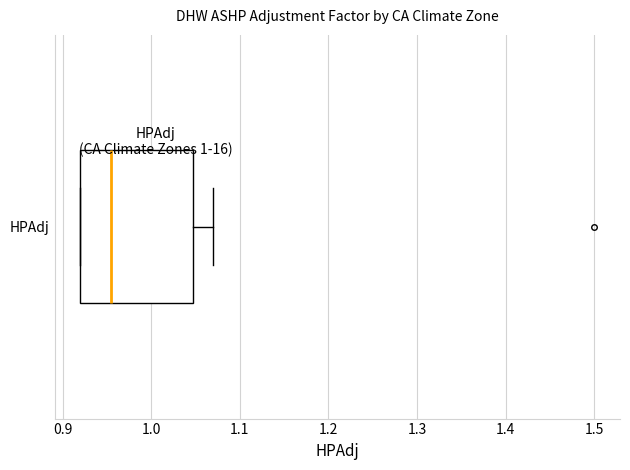

Read this box plot against the x-axis: the position of the median line, the range covered by the box, and the ends of both whiskers. The values are not printed on the chart, so give them approximately, as read against the axis.

median 0.96, box 0.92 to 1.05, whiskers 0.92 to 1.07